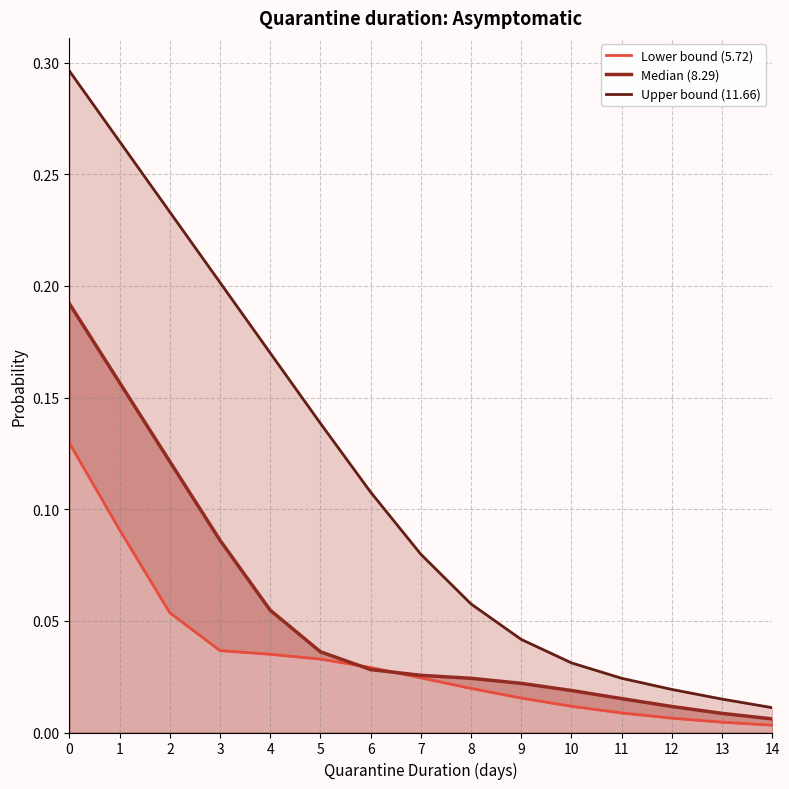

Which series has the largest range (max minus min)?

Upper bound (11.66)